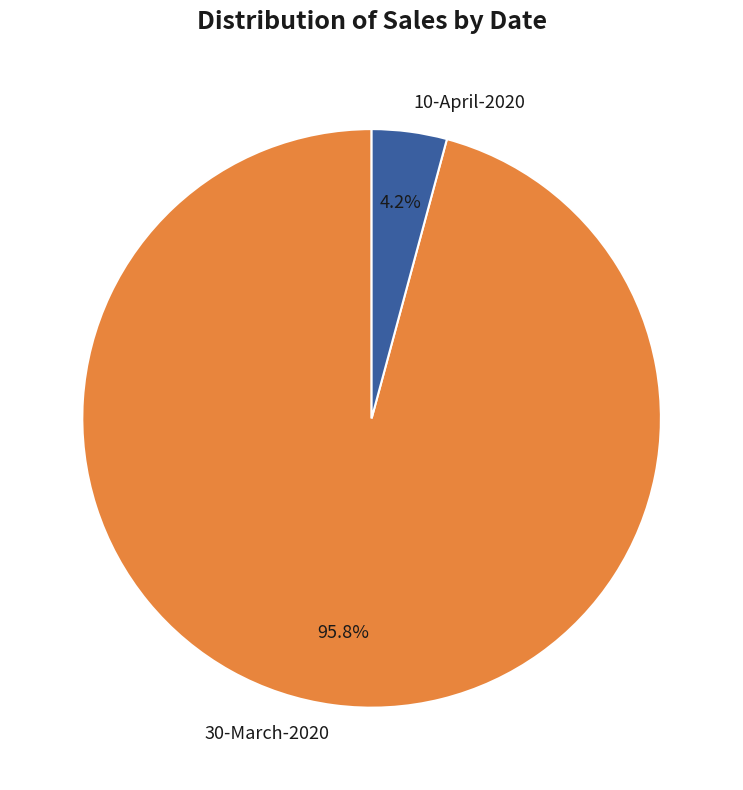

Is the sum of 30-March-2020 and 10-April-2020 greater than half?

Yes